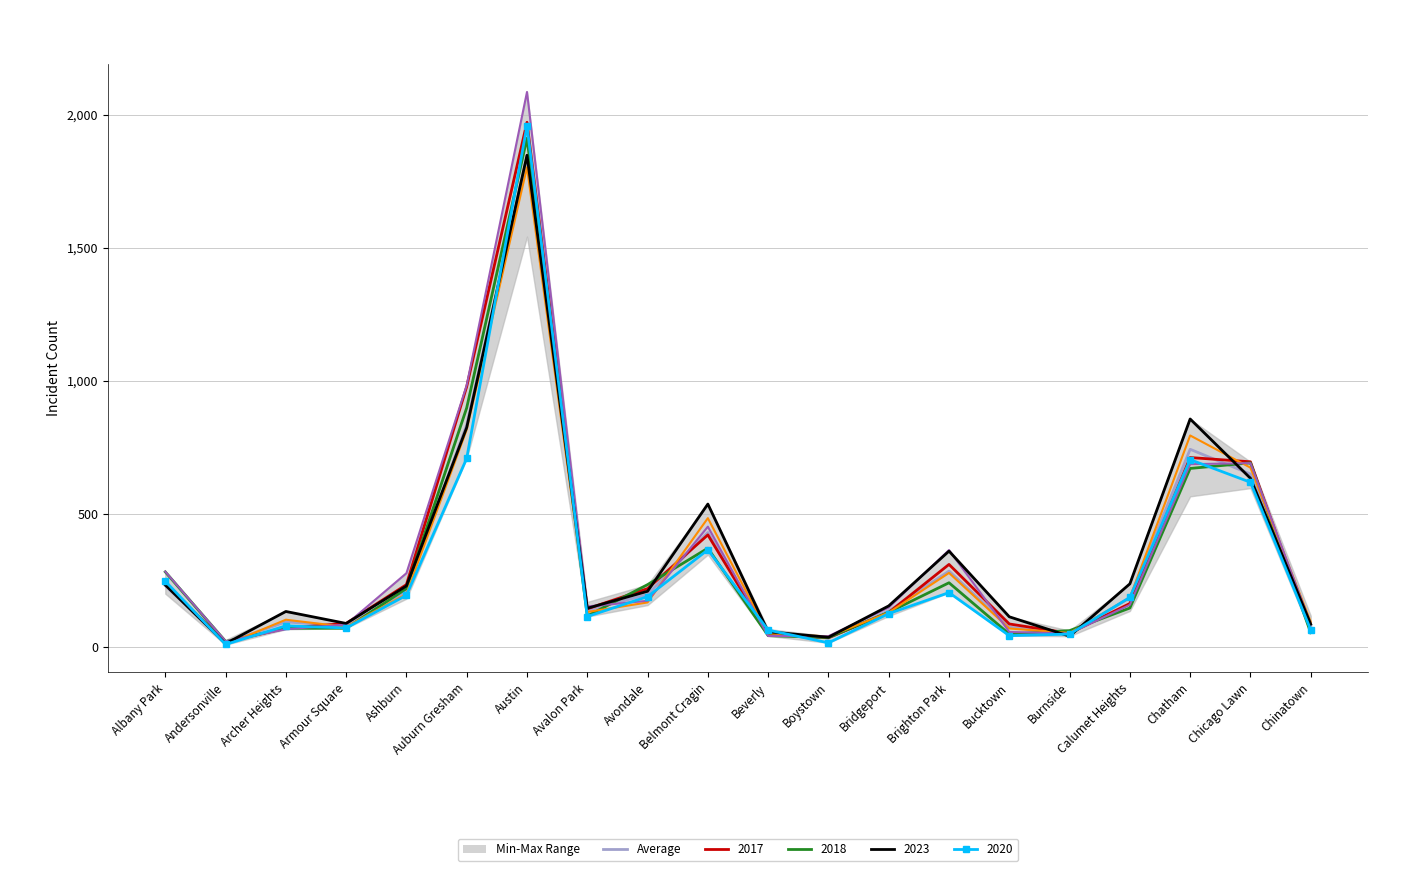

How many interior local peaks (higher than both neighbors) does the data have?

5